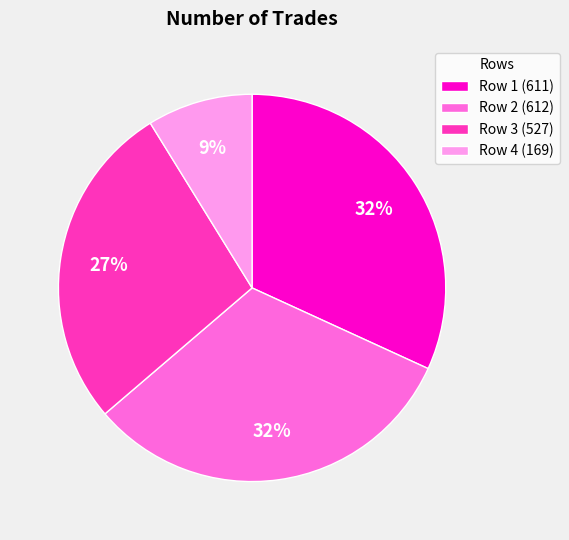

Is it true that Row 1 (611) is 21% of the pie?

False